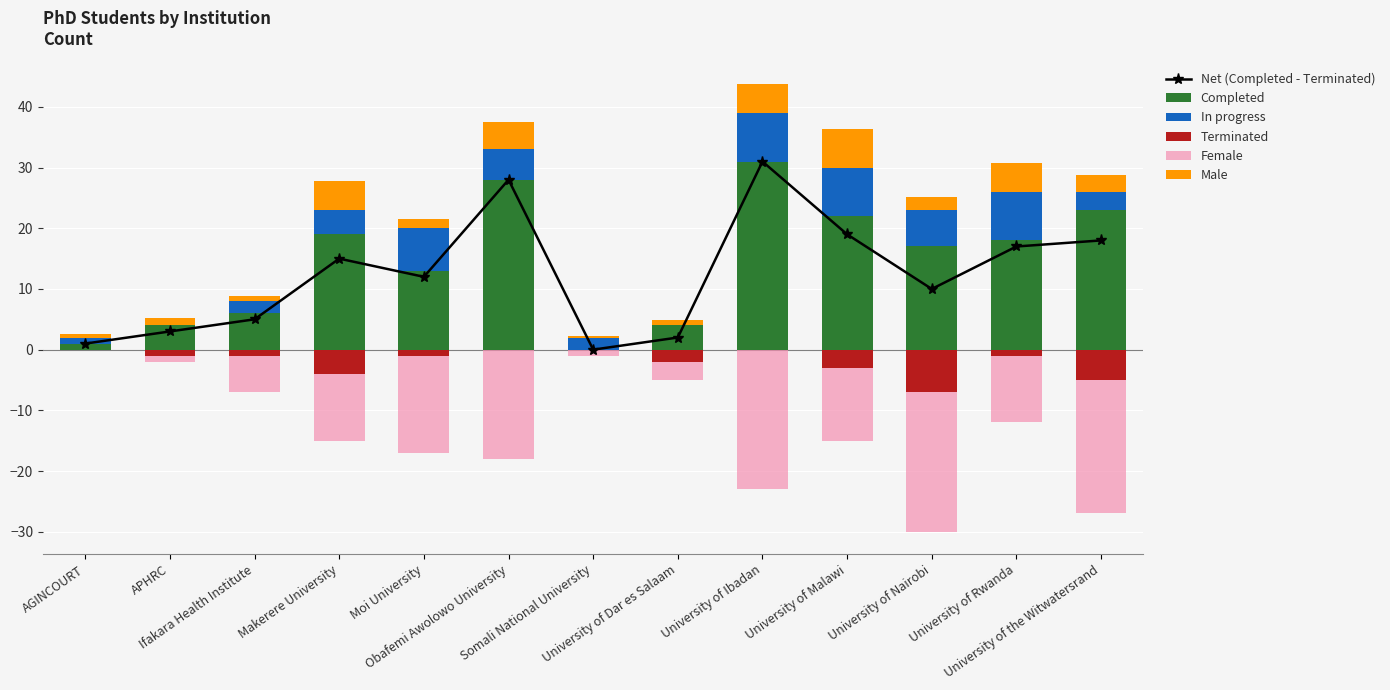

Rank the series at University of Nairobi from lowest to highest value.

Female, Terminated, Male, In progress, Net (Completed - Terminated), Completed